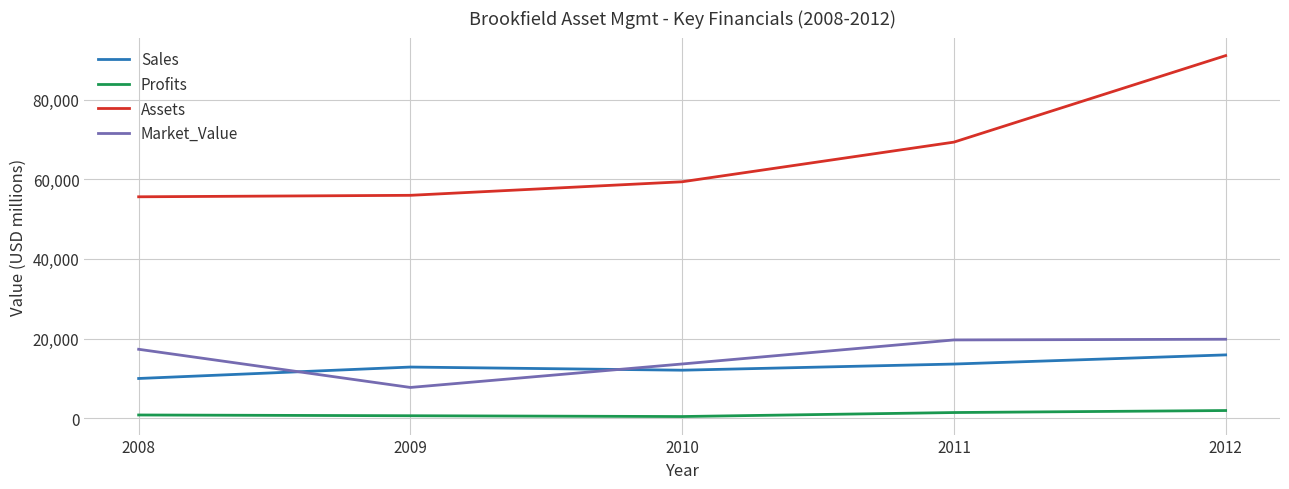

Which category has the highest value across all series?

2012